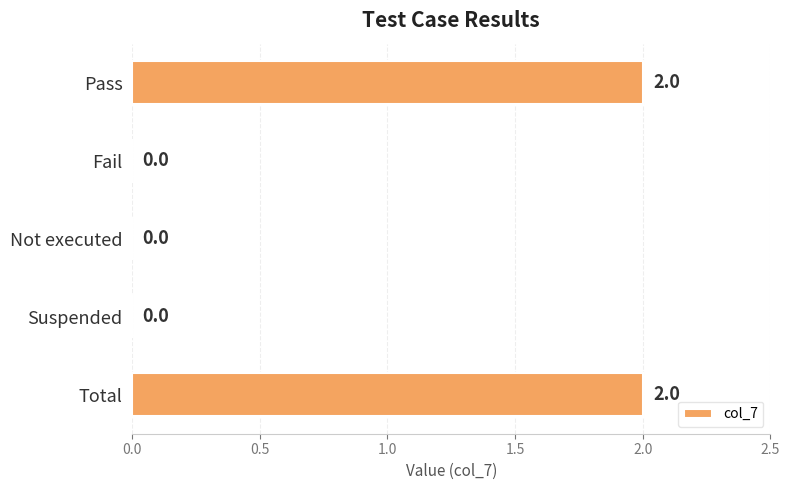

Does the chart contain stacked bars?

No